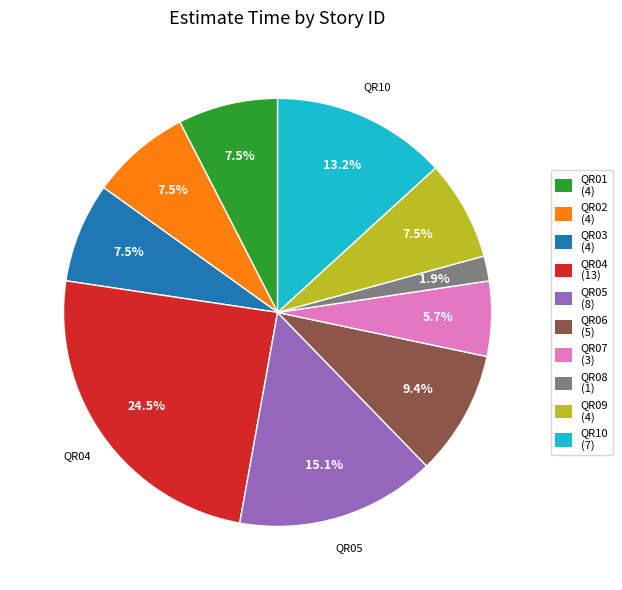

What is the ratio of the value at QR09 (4) to the value at QR03 (4)?

1.0